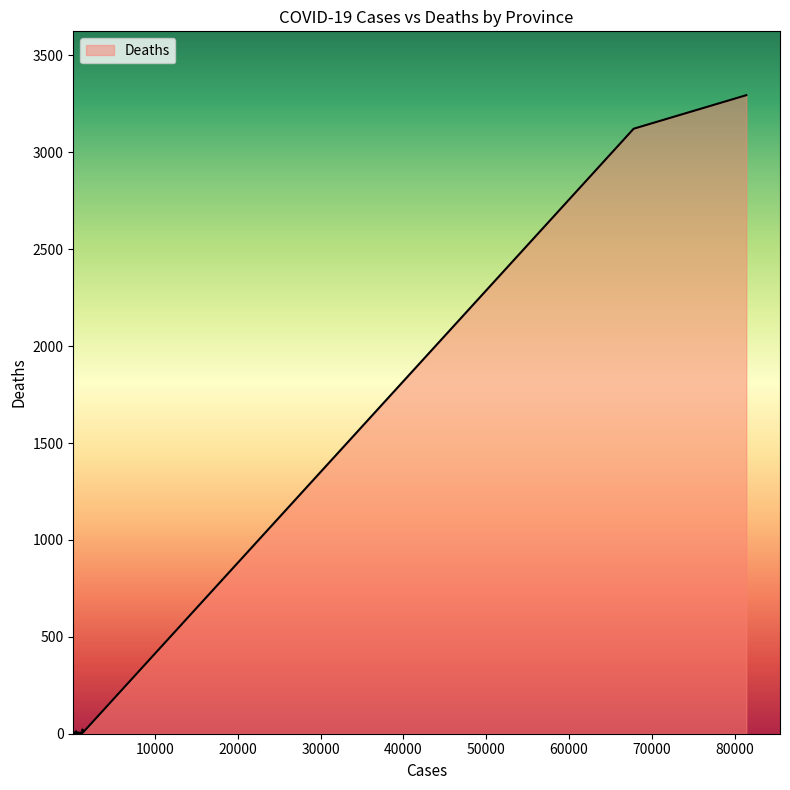

What is the greatest value displayed?

3295